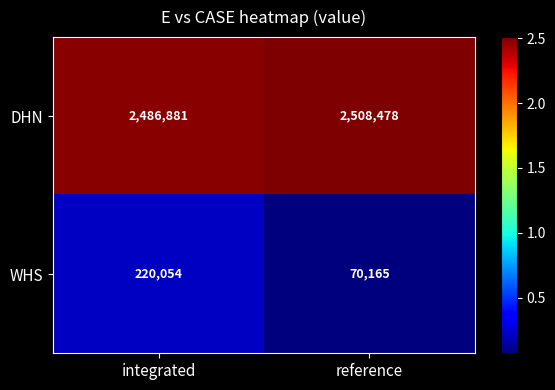

True or false: DHN has a value of 2508478 at reference.

True